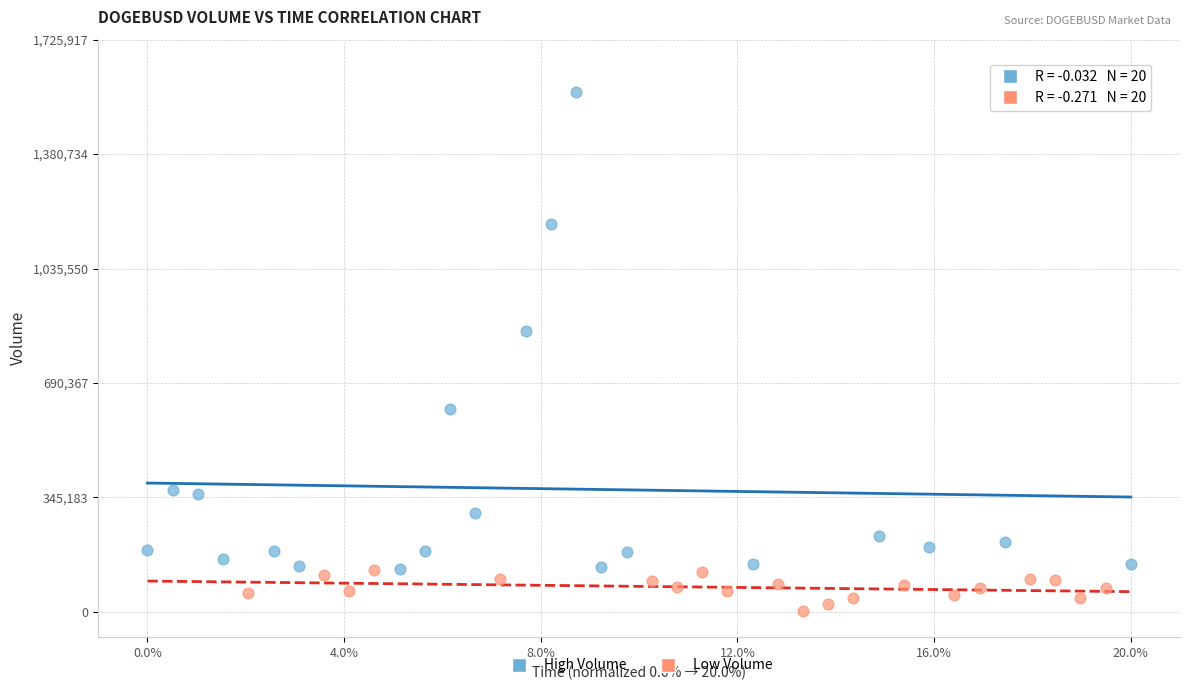

Which series has the largest Y range (max minus min)?

High Volume